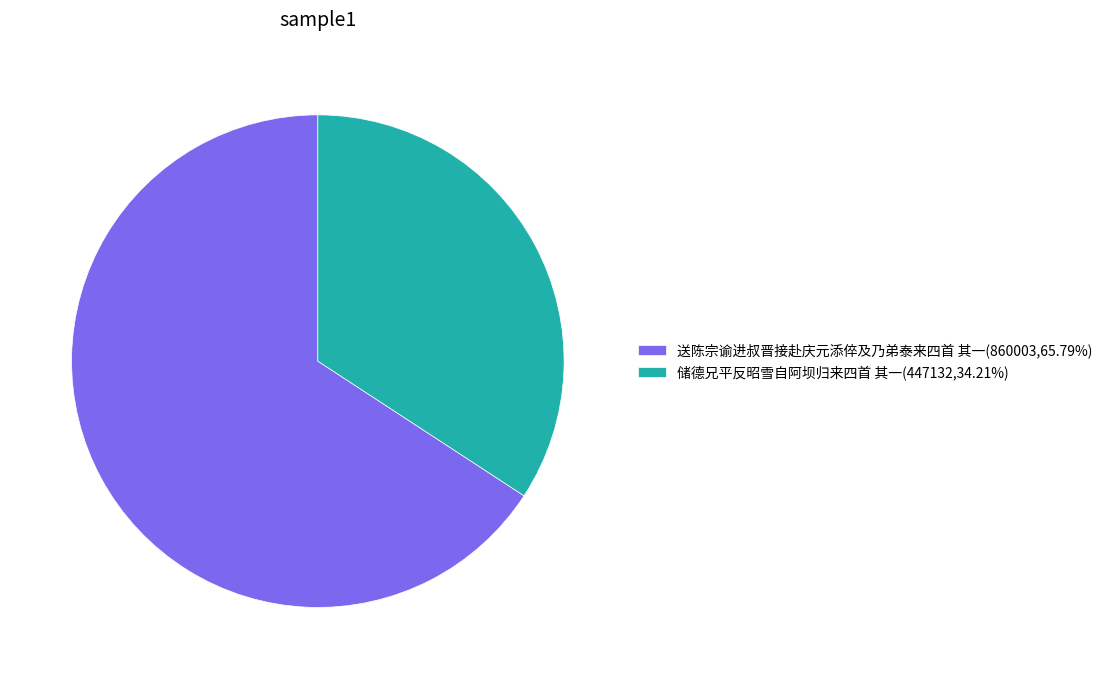

How many segments does this pie chart have?

2